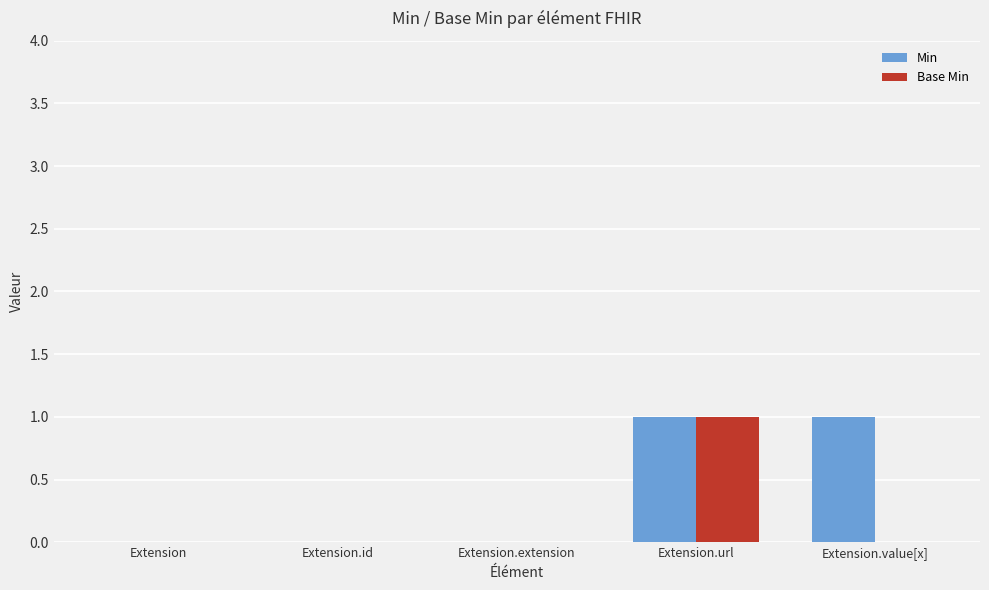

What is the highest value of the Base Min series?

1